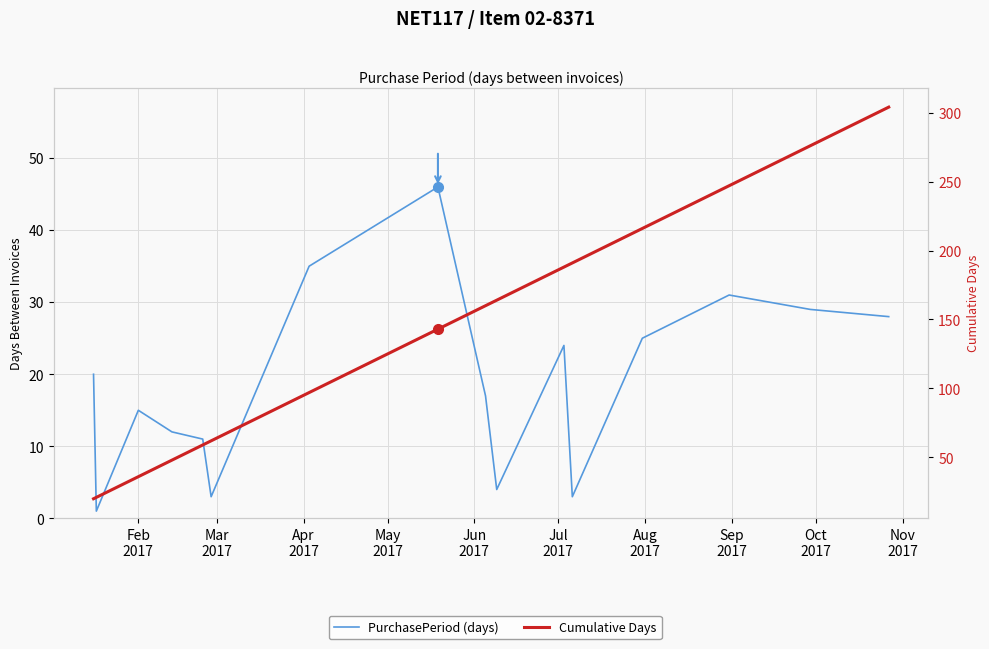

How many data points in Cumulative Days are above 160?

7